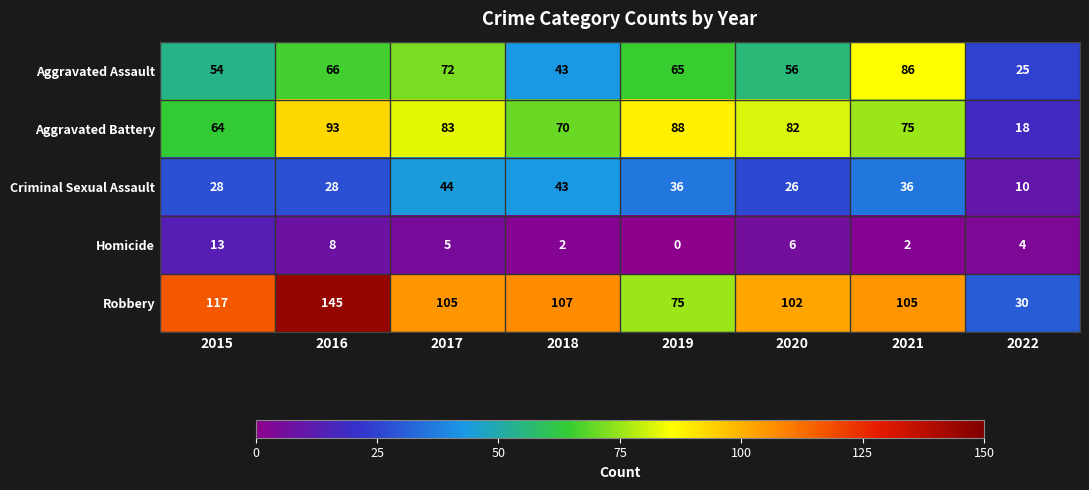

What is the difference between the highest and lowest values at 2016?

137